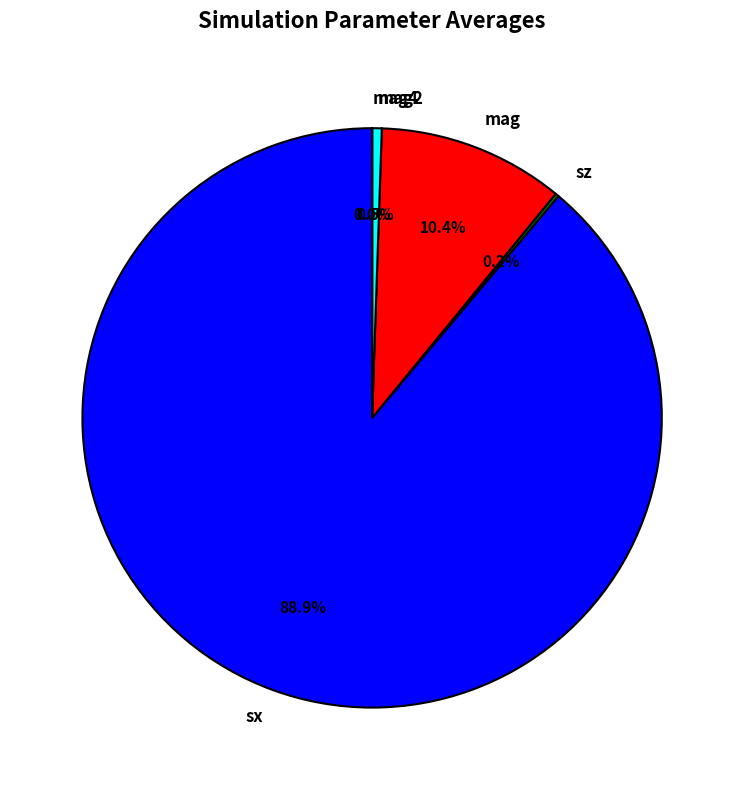

Which category has the biggest portion of the pie?

sx